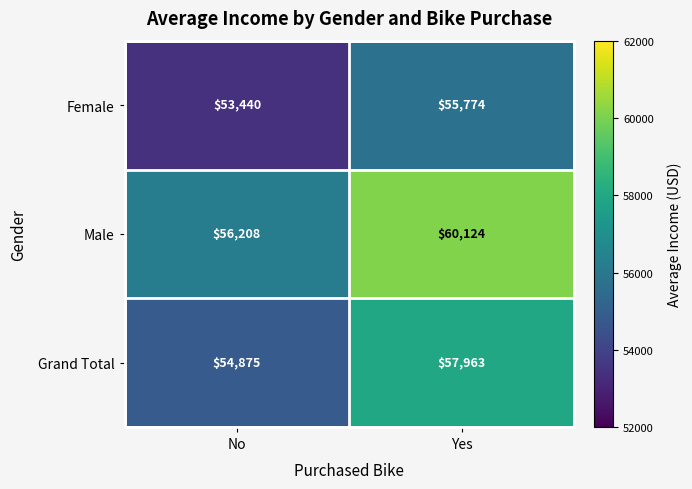

Where is Grand Total nearest to the value 56419?

No